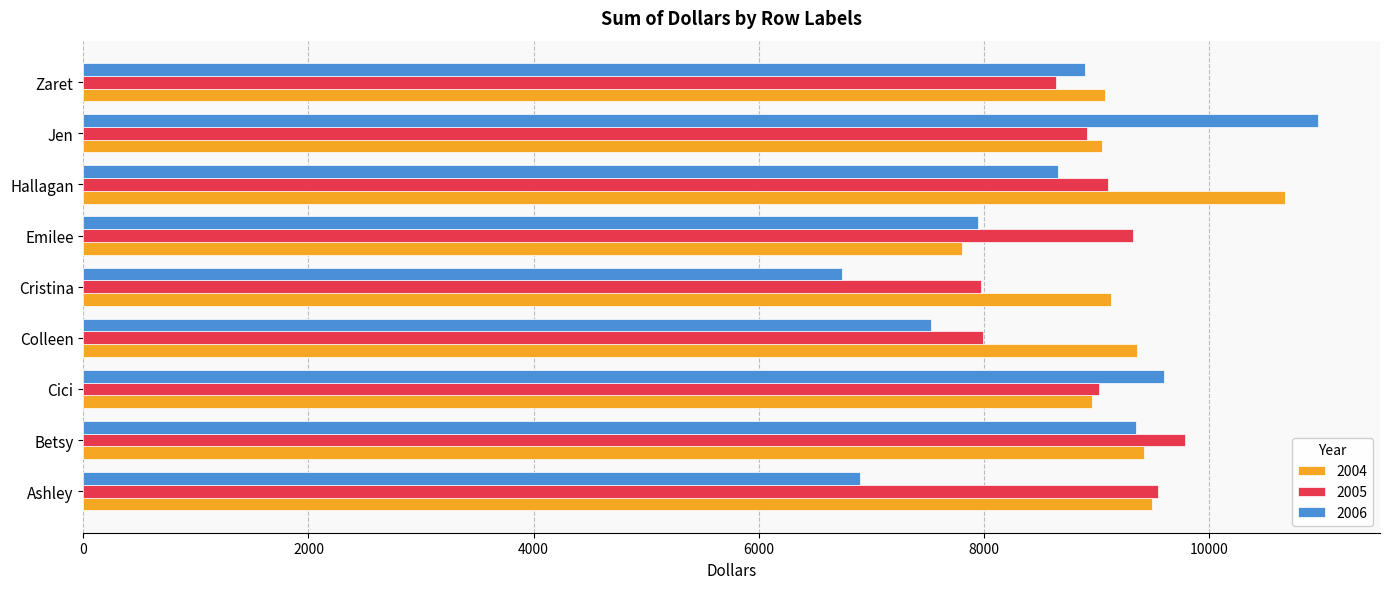

Rank the categories by 2006 value from highest to lowest.

Jen, Cici, Betsy, Zaret, Hallagan, Emilee, Colleen, Ashley, Cristina